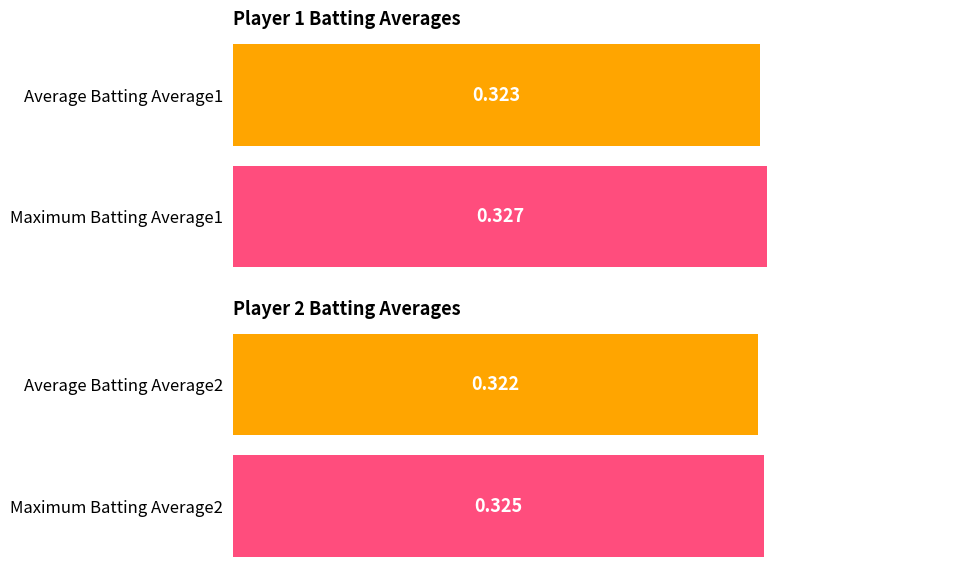

Does the chart contain stacked bars?

No